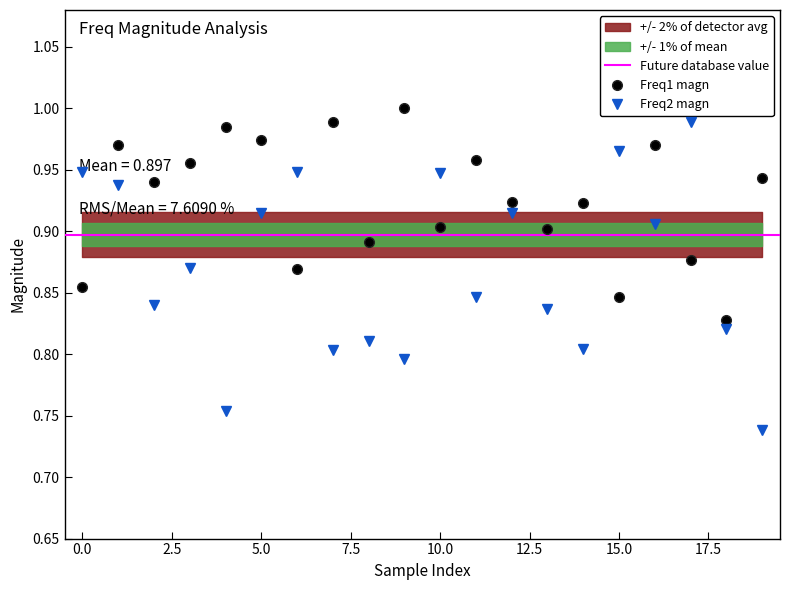

At which category is the sum across all series the highest?

1